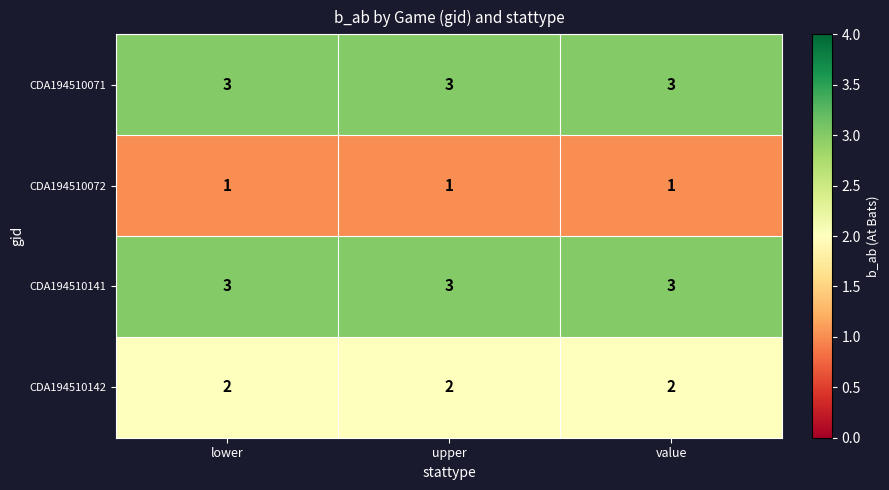

What is the total value across all series at value?

9